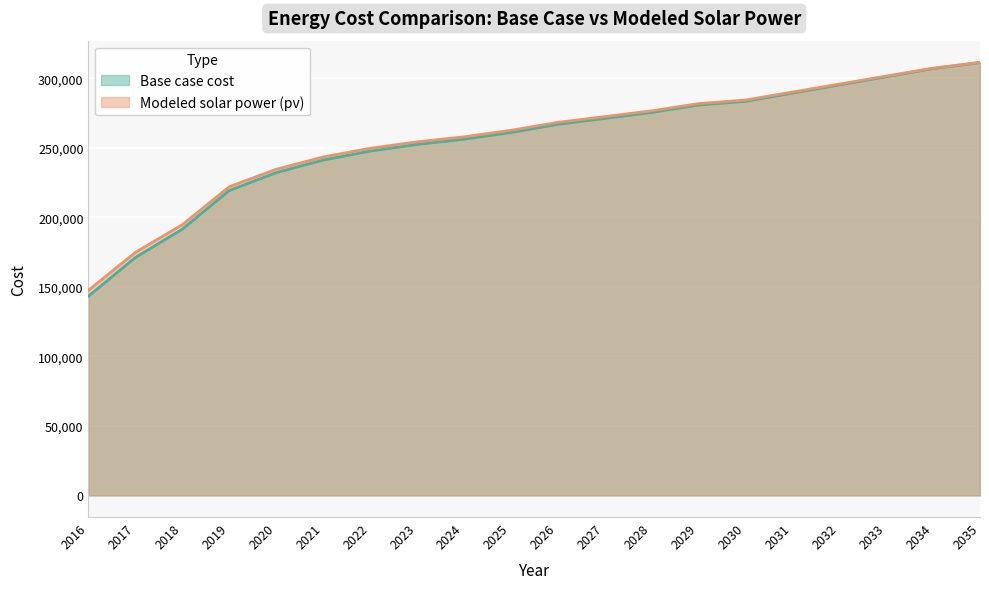

The value of Base case cost at 2016 is 143347.4. True or false?

True